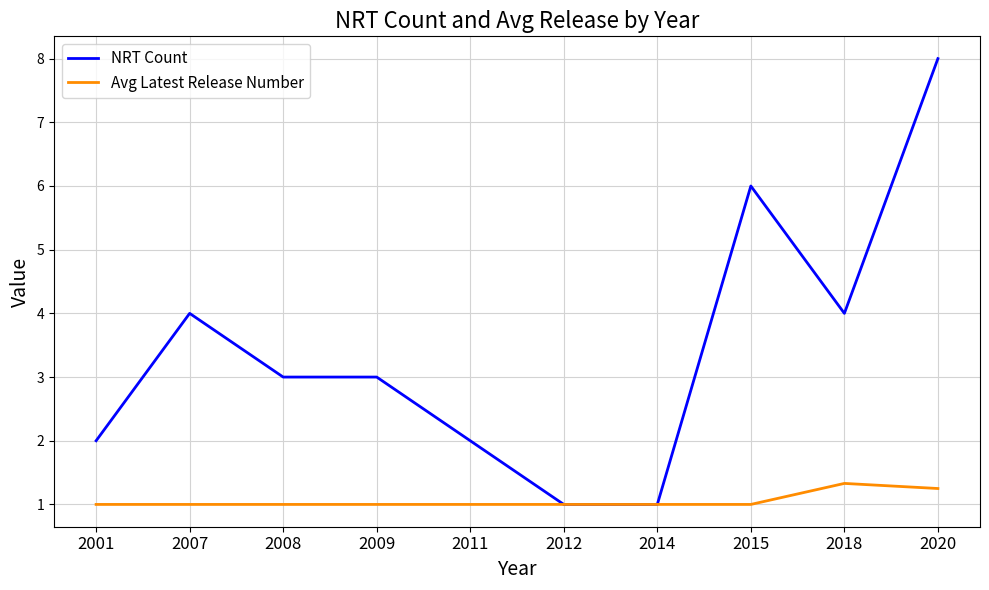

Does the chart display data point markers on the line(s)?

No